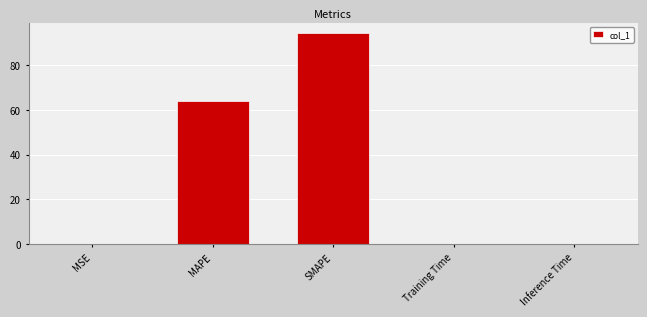

Does the chart contain stacked bars?

No